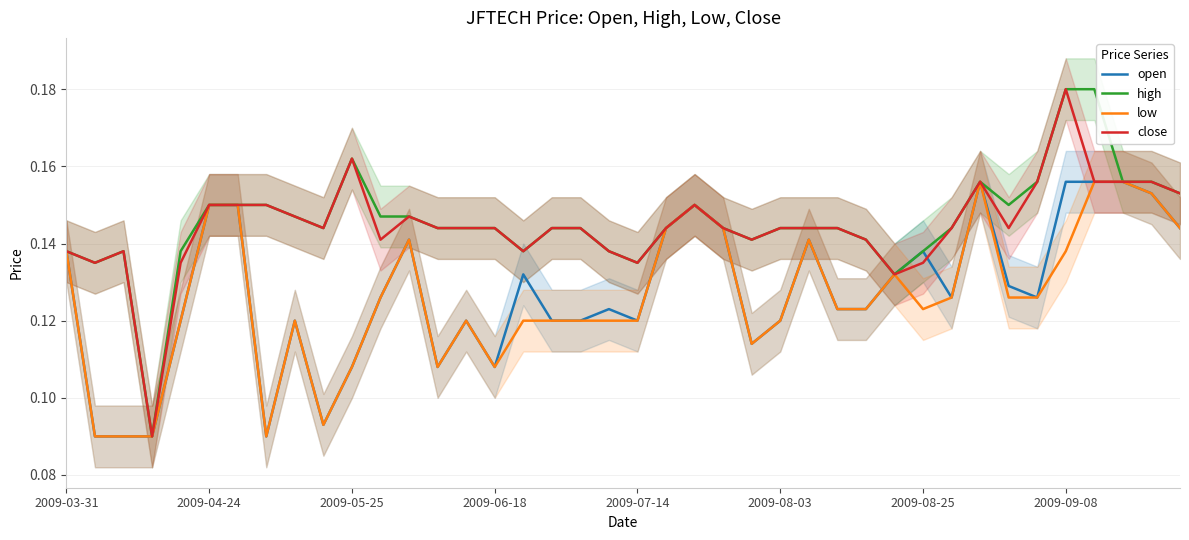

How many close values are between 0 and 1?

40